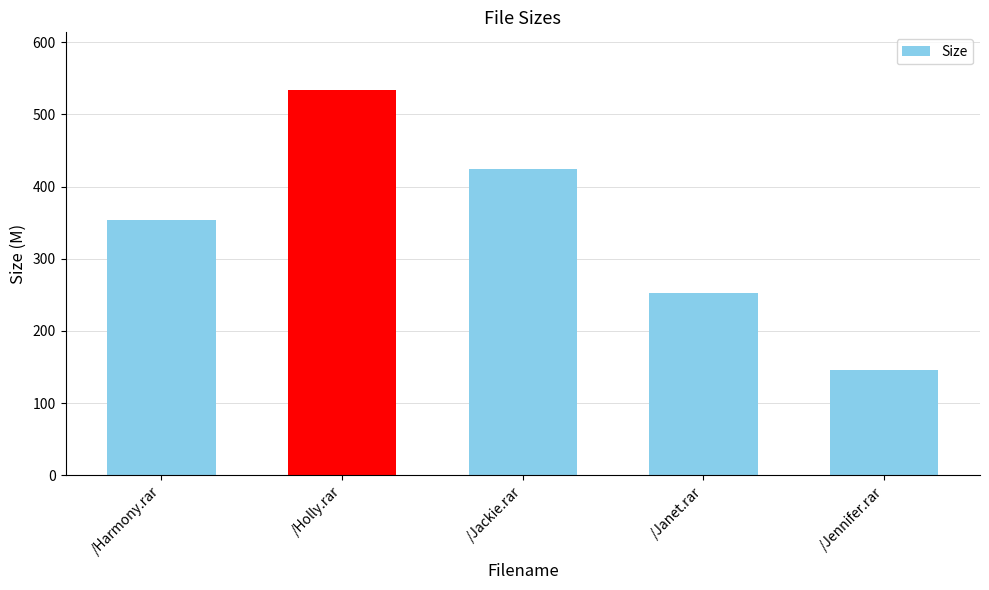

List the labels in order of value, largest first.

/Holly.rar, /Jackie.rar, /Harmony.rar, /Janet.rar, /Jennifer.rar